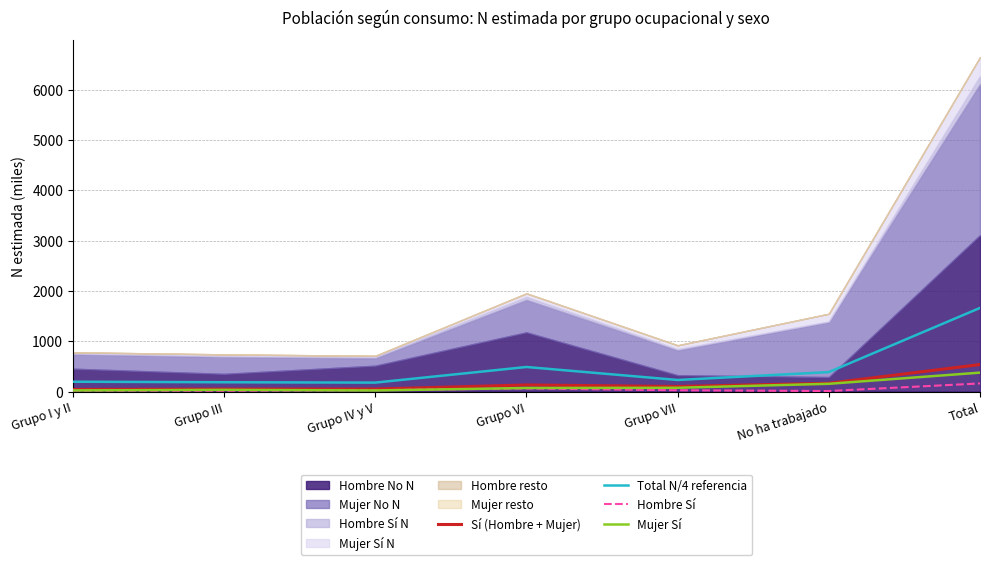

What is the highest value of the Total N/4 referencia series?

1662.1